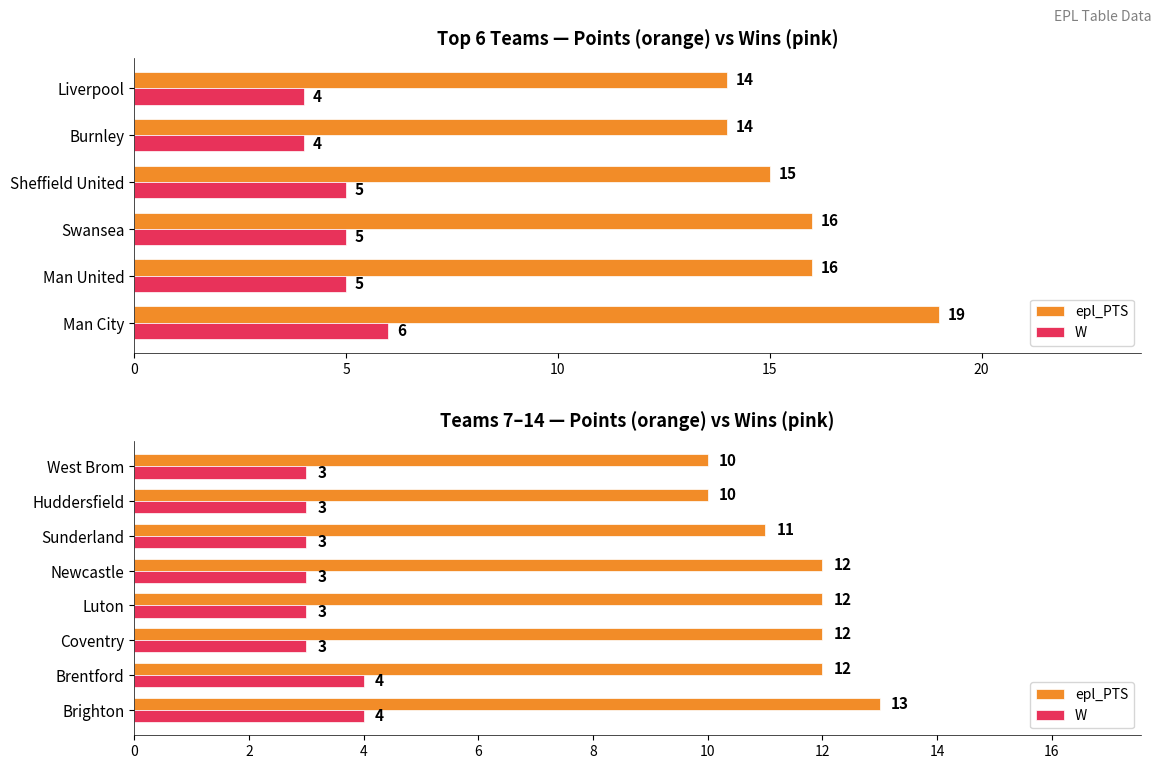

List the series in order of their peak value, lowest first.

W, epl_PTS